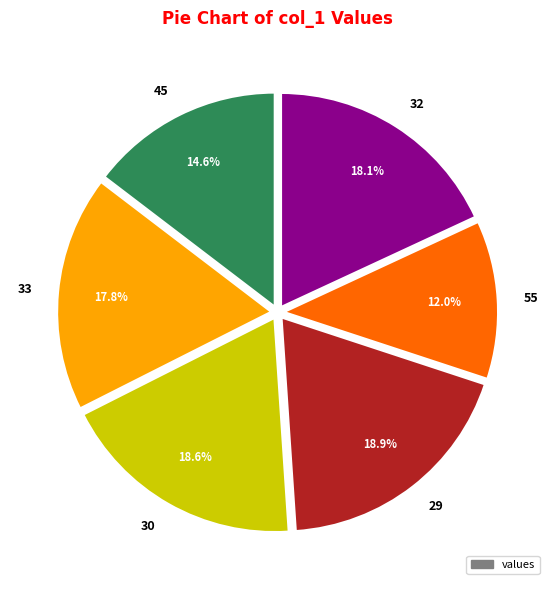

Approximately how many times larger is the value at 29 compared to 33?

1.1